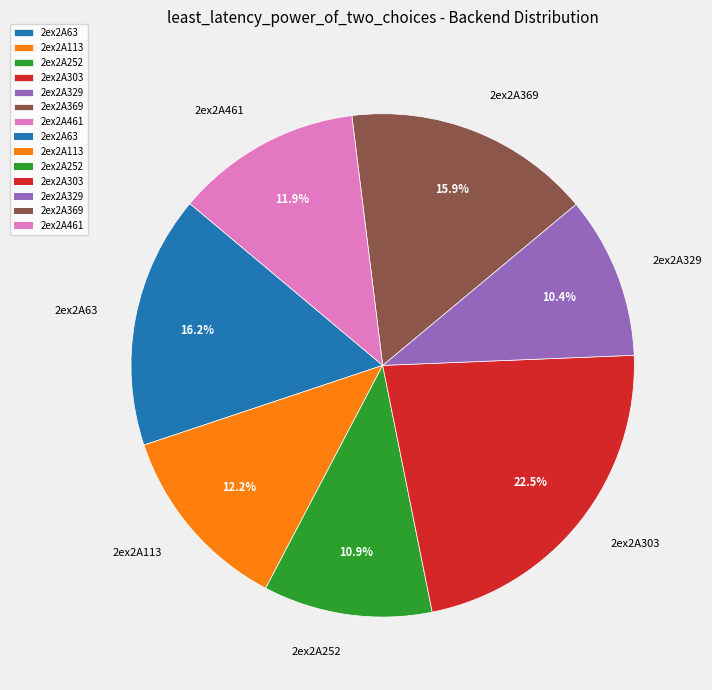

Does any single category account for the majority?

No